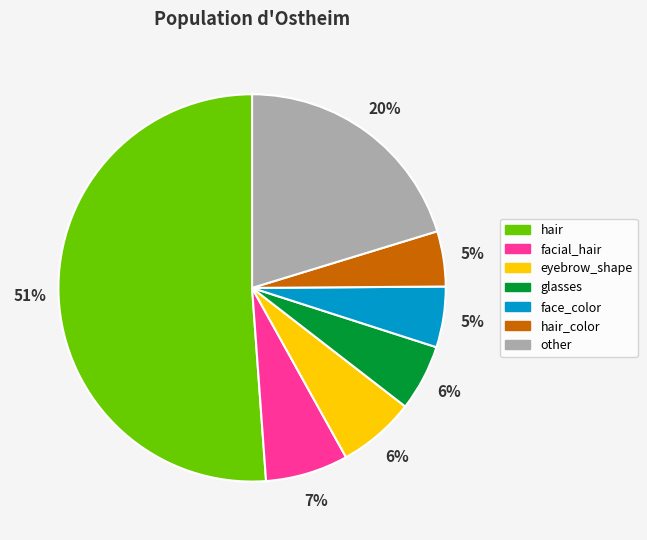

Is there a majority slice in this chart?

Yes